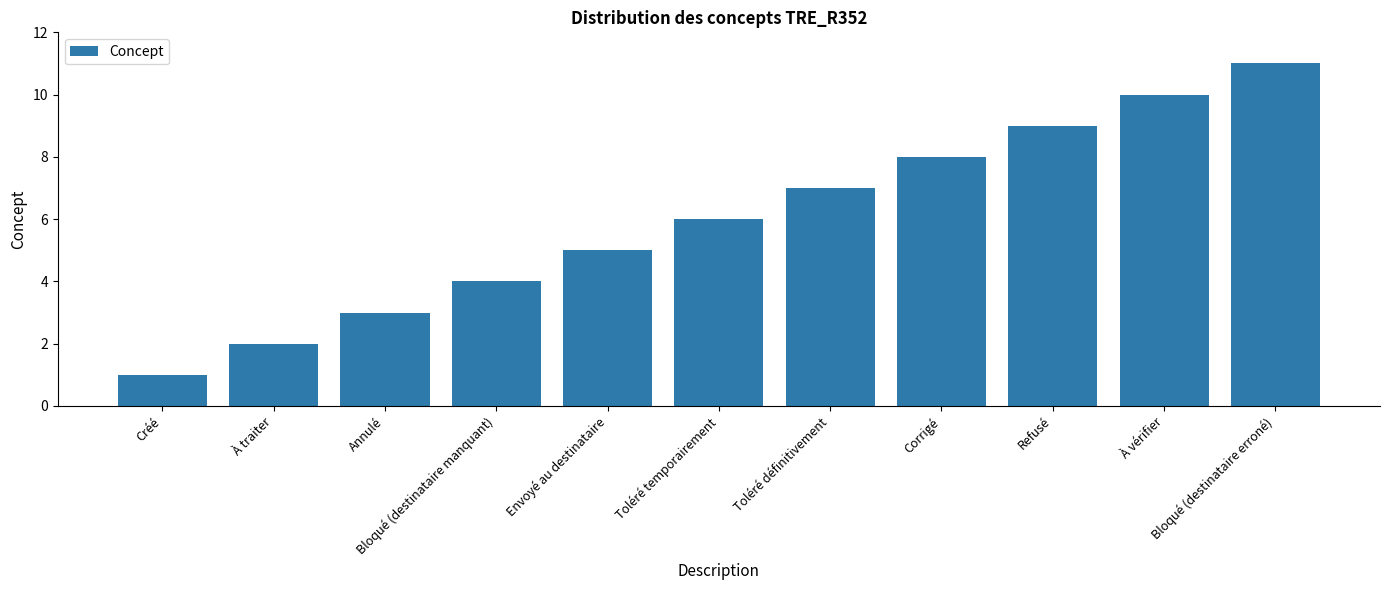

Rank the categories by value from lowest to highest.

Créé, À traiter, Annulé, Bloqué (destinataire manquant), Envoyé au destinataire, Toléré temporairement, Toléré définitivement, Corrigé, Refusé, À vérifier, Bloqué (destinataire erroné)